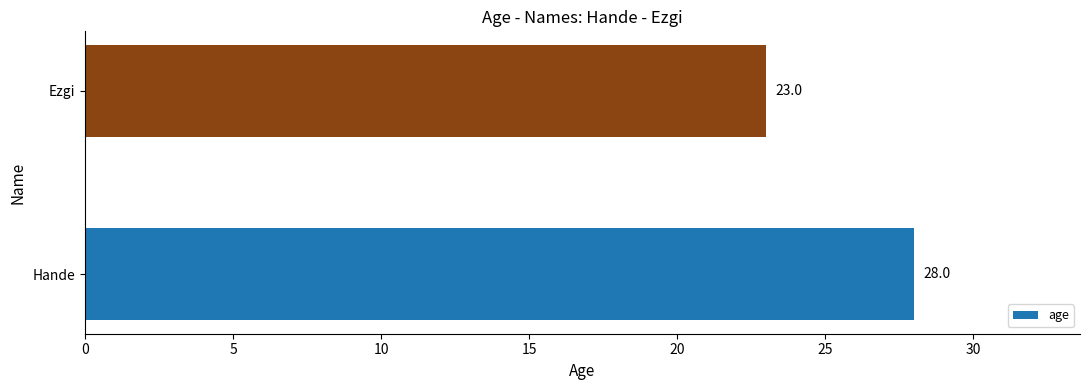

Reading bottom to top, what are all the values shown in this chart?

28	23